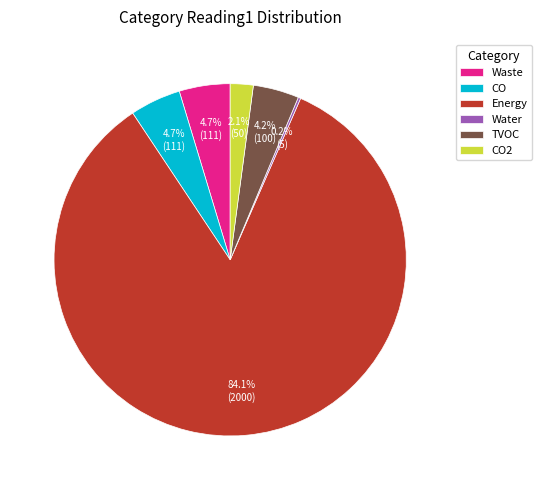

Which slice represents more than half of the pie?

Energy